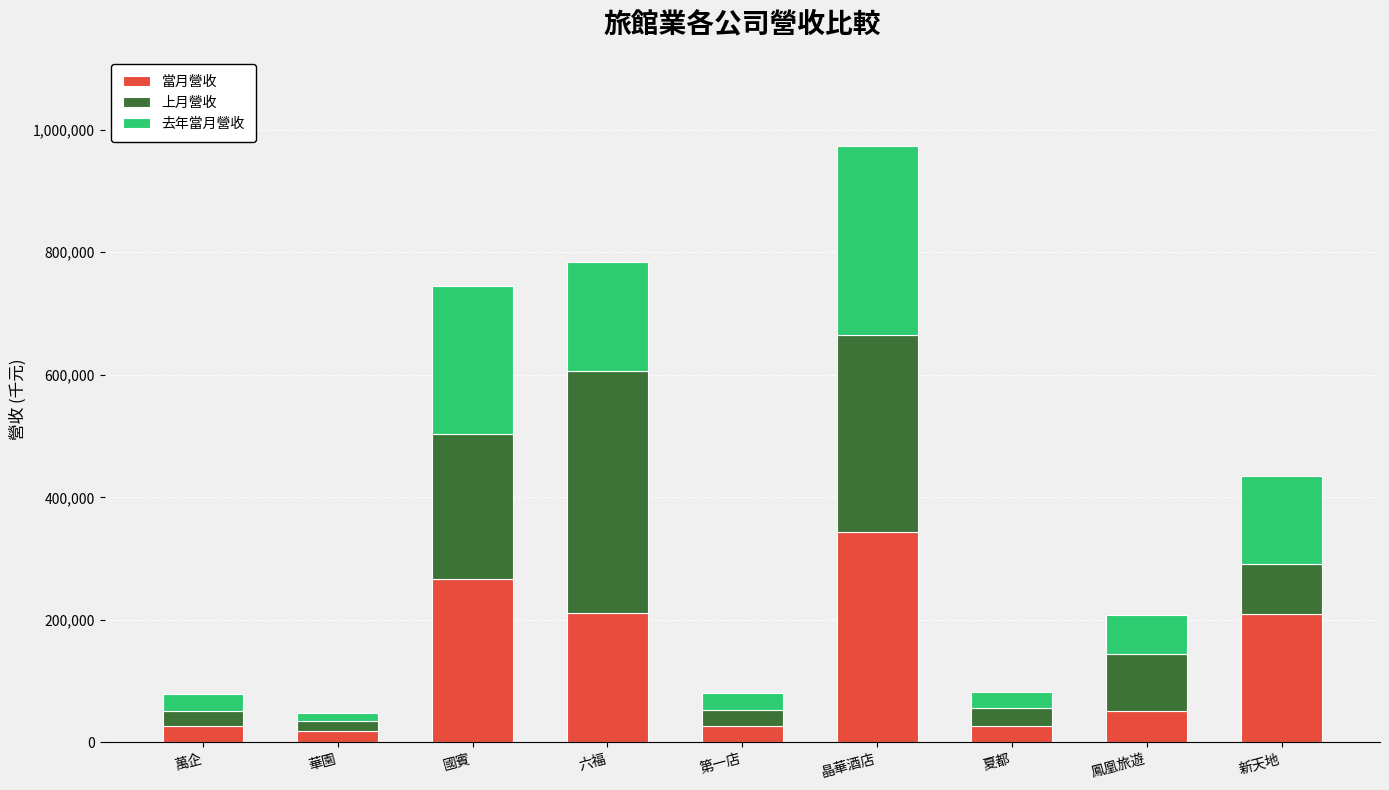

What is the difference between the second highest and minimum values in the 當月營收 series?

247177